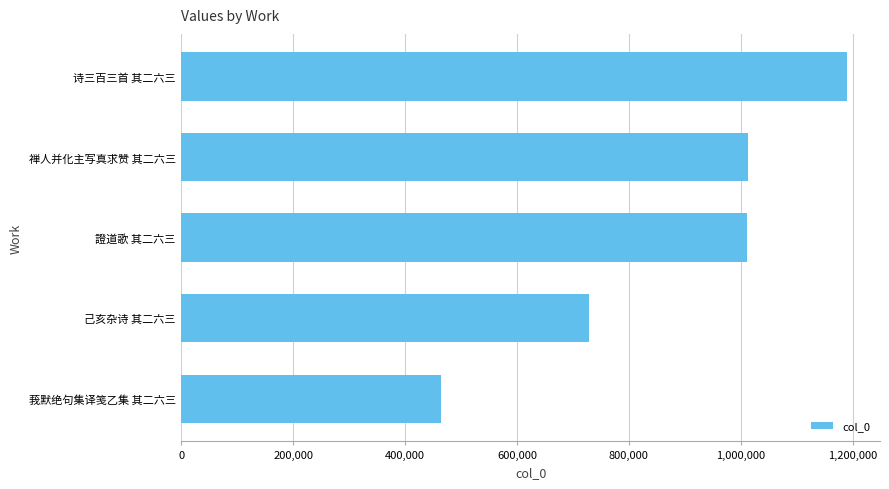

Is it true that the value at 莪默绝句集译笺乙集 其二六三 is 153442?

False